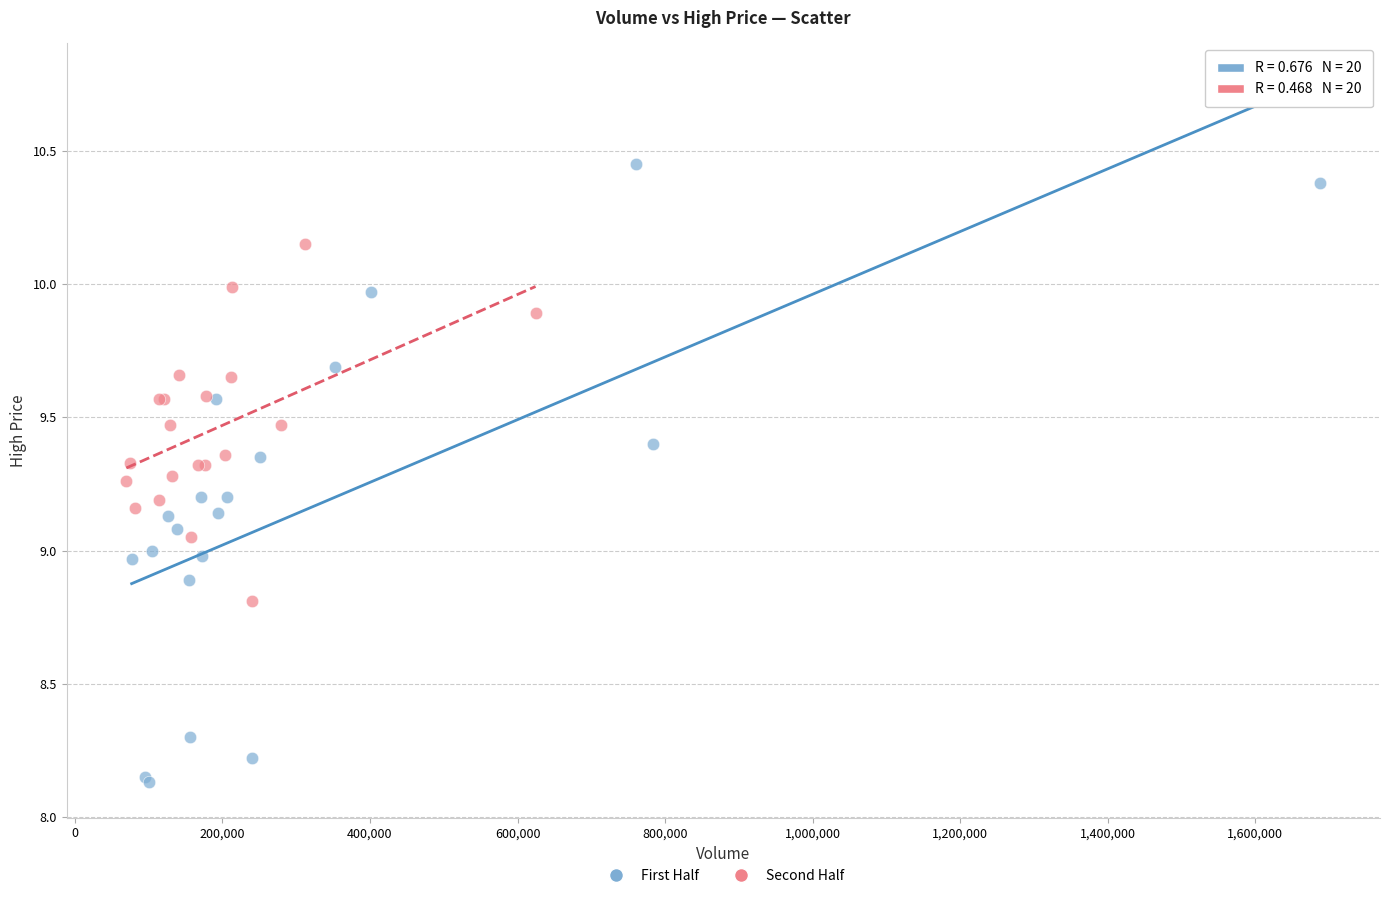

Which series reaches the minimum Y coordinate?

First Half